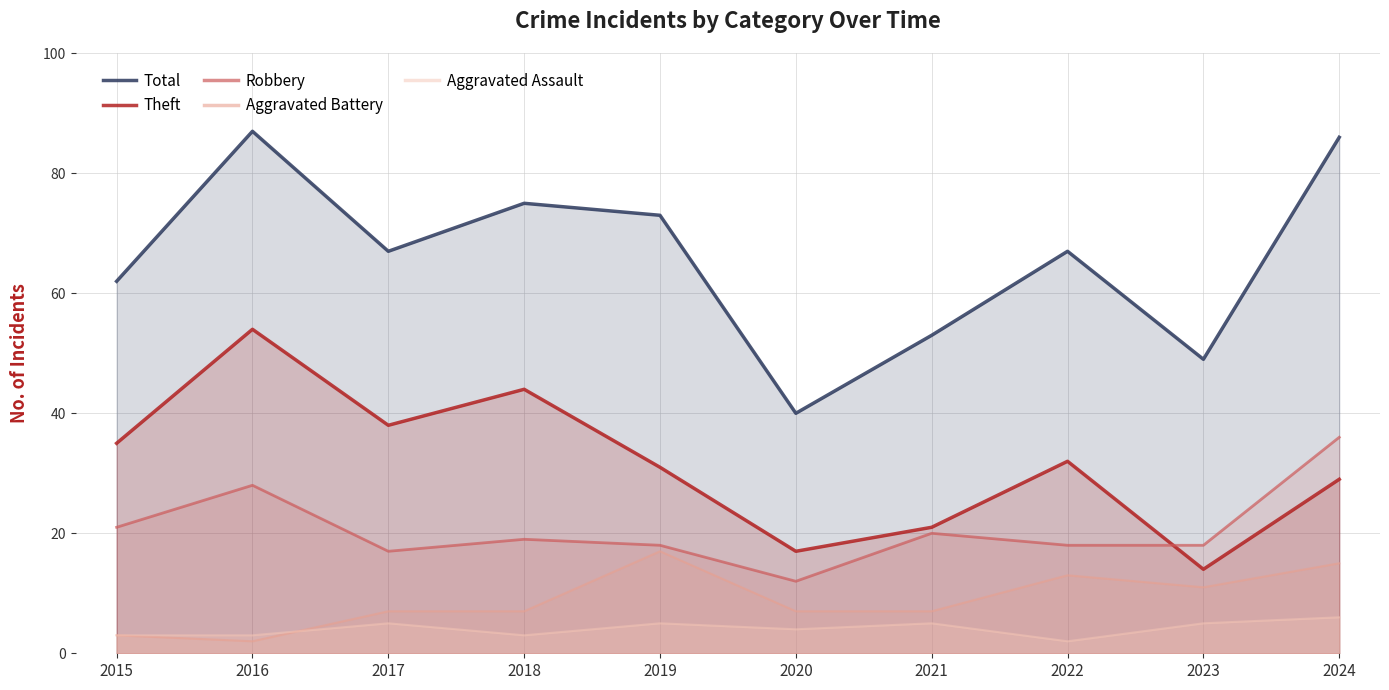

Reading left to right, list all the values displayed in this chart.

Total: 2015=62	2016=87	2017=67	2018=75	2019=73	2020=40	2021=53	2022=67	2023=49	2024=86
Theft: 2015=35	2016=54	2017=38	2018=44	2019=31	2020=17	2021=21	2022=32	2023=14	2024=29
Robbery: 2015=21	2016=28	2017=17	2018=19	2019=18	2020=12	2021=20	2022=18	2023=18	2024=36
Aggravated Battery: 2015=3	2016=2	2017=7	2018=7	2019=17	2020=7	2021=7	2022=13	2023=11	2024=15
Aggravated Assault: 2015=3	2016=3	2017=5	2018=3	2019=5	2020=4	2021=5	2022=2	2023=5	2024=6